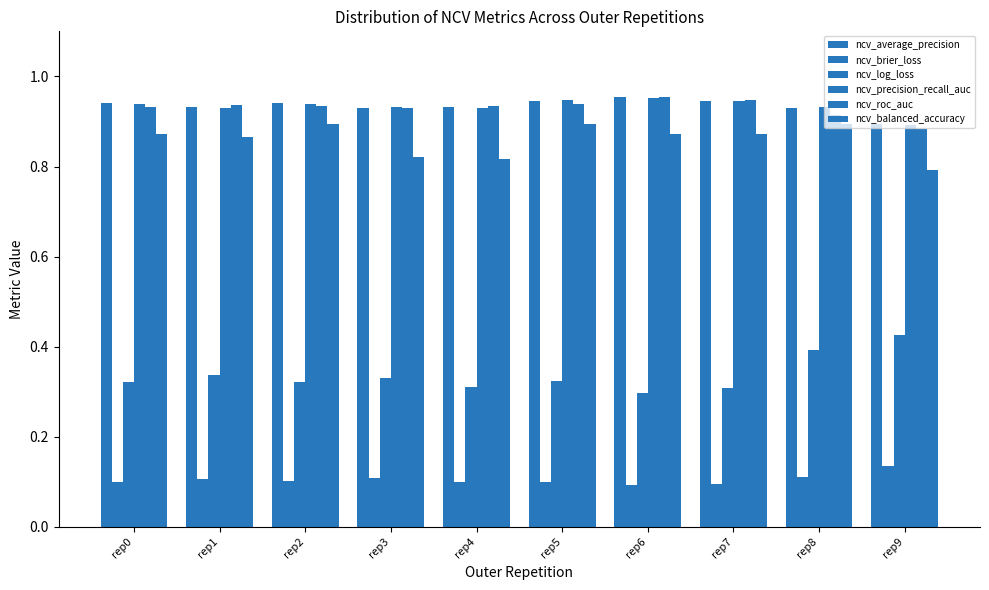

Does the chart contain any negative values?

No